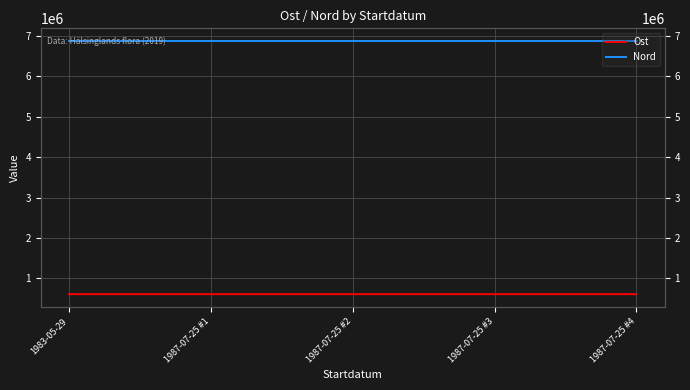

Reading left to right, transcribe all the data shown in this chart.

Ost: 1983-05-29=611296	1987-07-25 #1=611296	1987-07-25 #2=611296	1987-07-25 #3=611296	1987-07-25 #4=611397
Nord: 1983-05-29=6874549	1987-07-25 #1=6874549	1987-07-25 #2=6874549	1987-07-25 #3=6874549	1987-07-25 #4=6874450